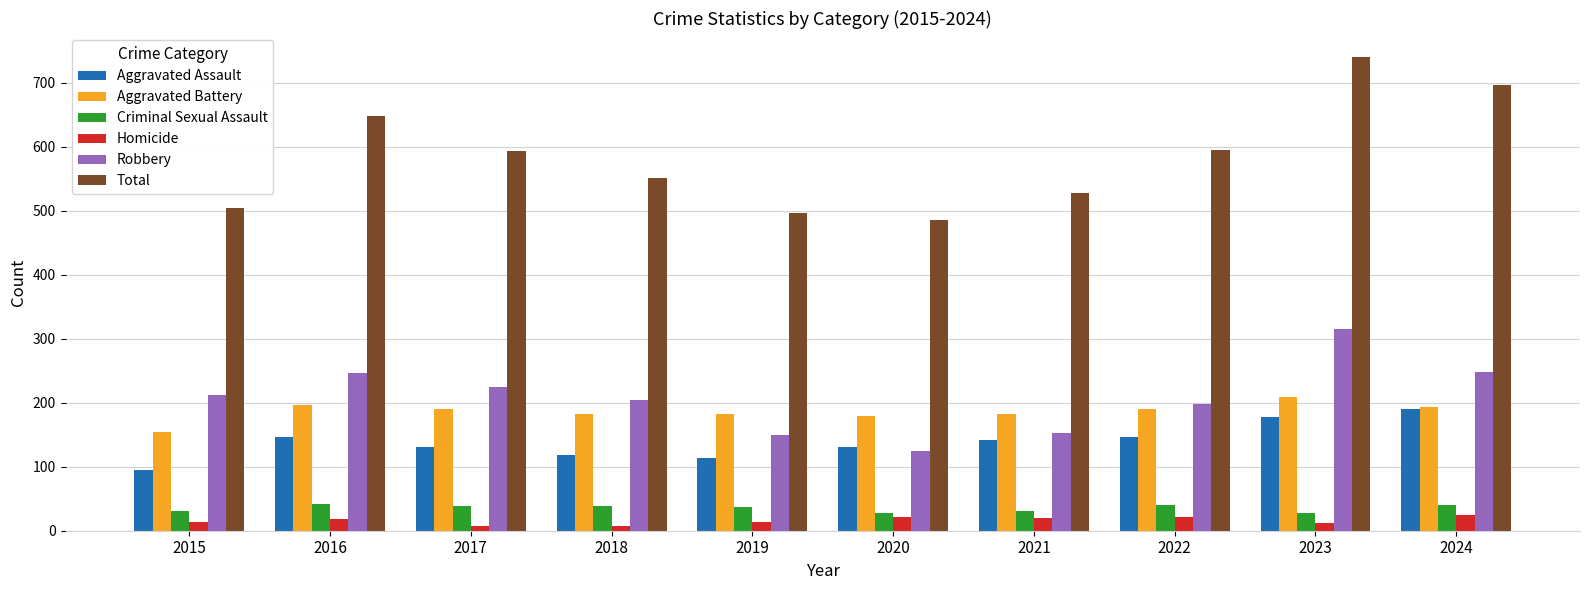

Which series changed the most between 2020 and 2021?

Total